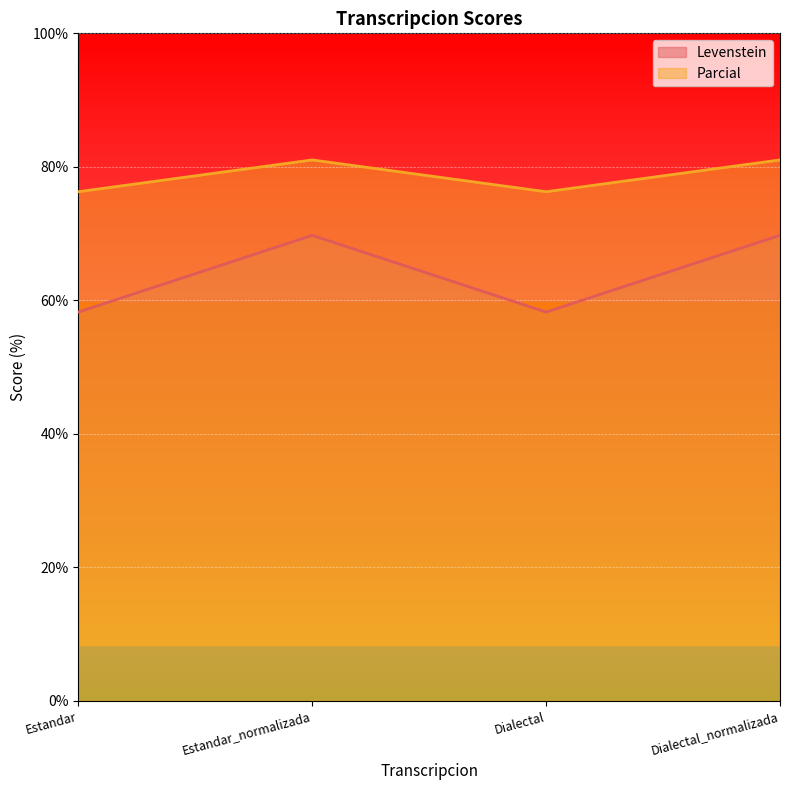

Does the chart display data point markers on the line(s)?

No